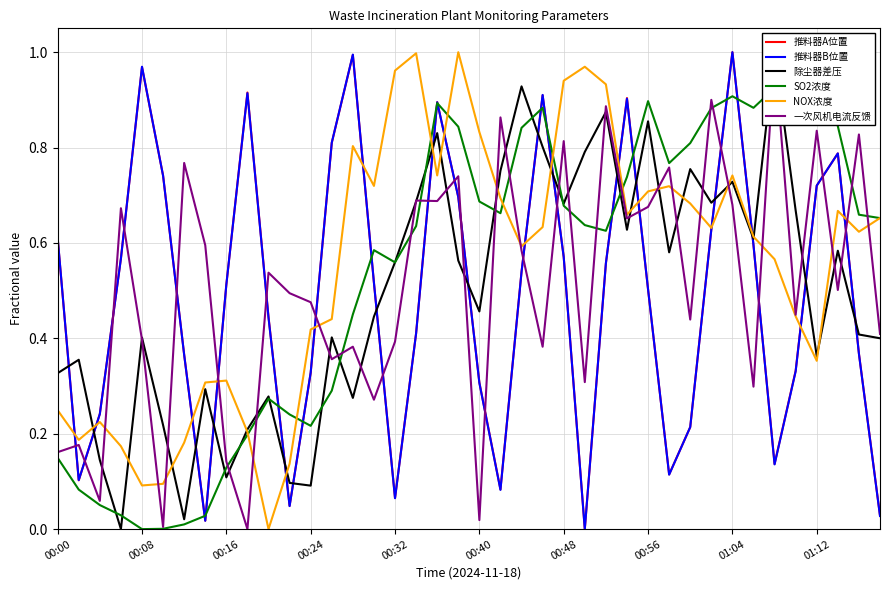

The 推料器A位置 series shows 0.5 at 00:08. True or false?

False